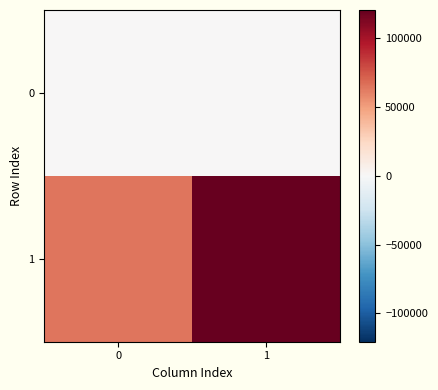

Reading left to right, what are all the values shown in this chart?

0: 0=0	1=0
1: 0=64582	1=120588